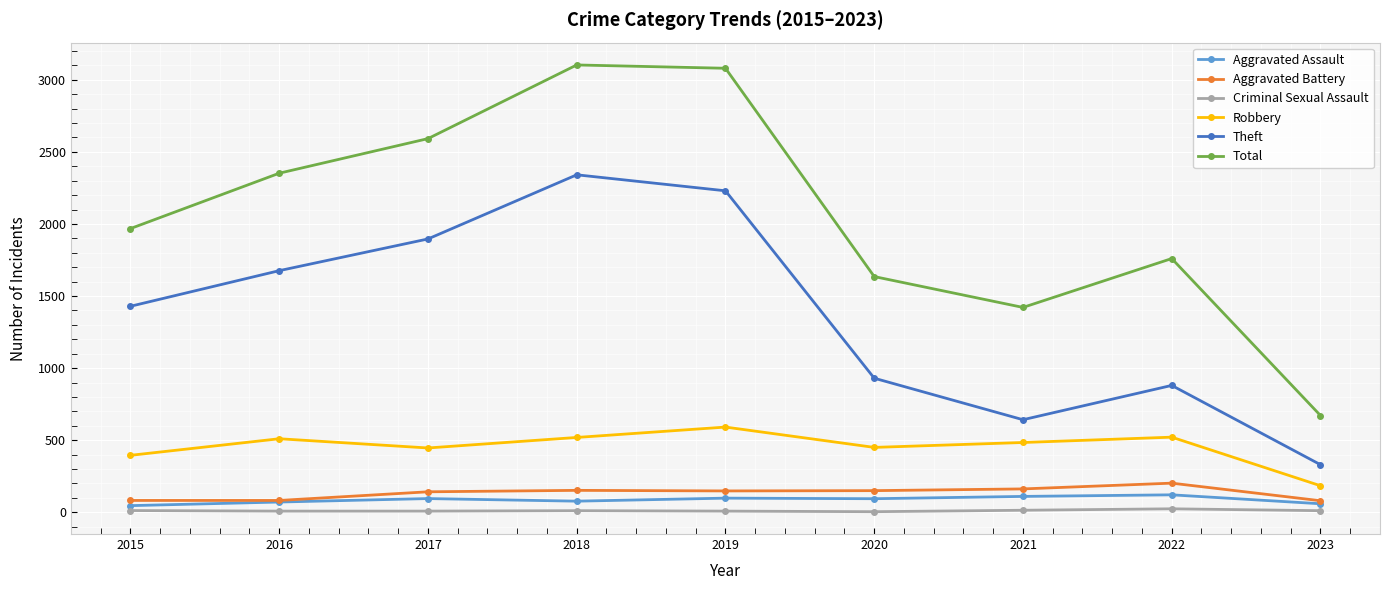

How many data points does each series have?

9